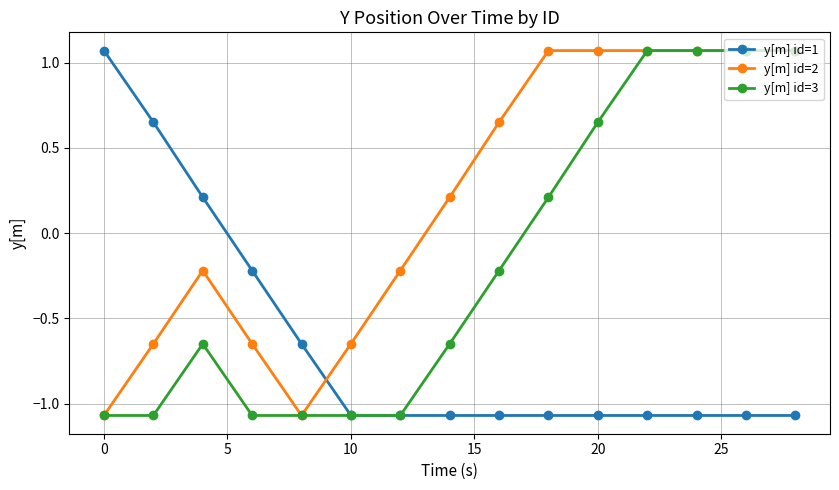

How many times do y[m] id=2 and y[m] id=1 cross each other?

1